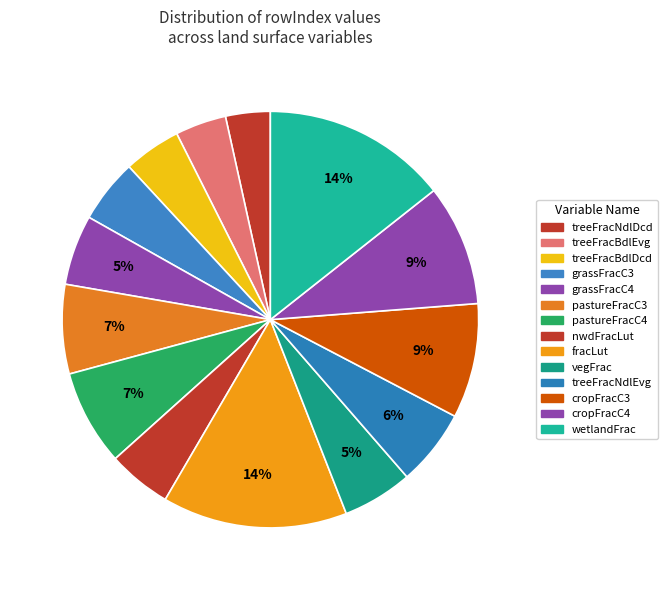

Approximately how many times larger is the value at nwdFracLut compared to treeFracBdlEvg?

1.2